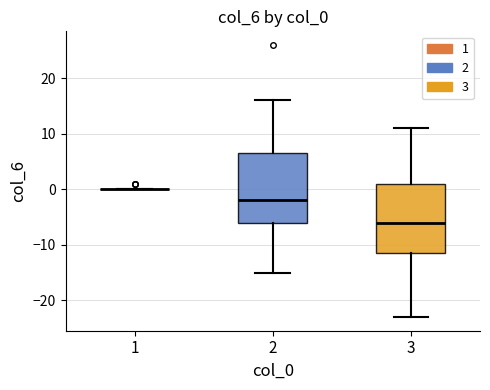

Where does the median line of the box at x = 2 sit on the y-axis? The values are not printed on the chart, so give them approximately, as read against the axis.

-2